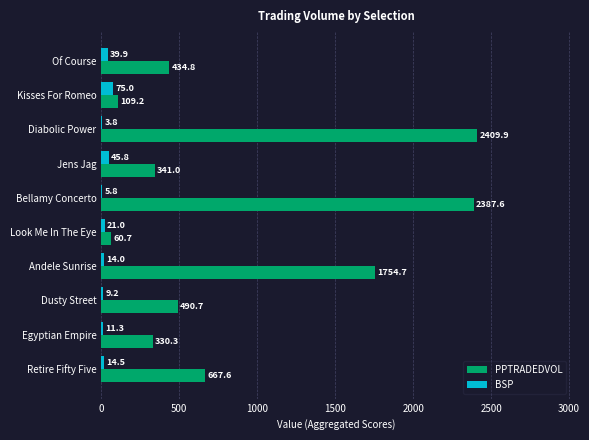

Which series has the largest total across all categories?

PPTRADEDVOL